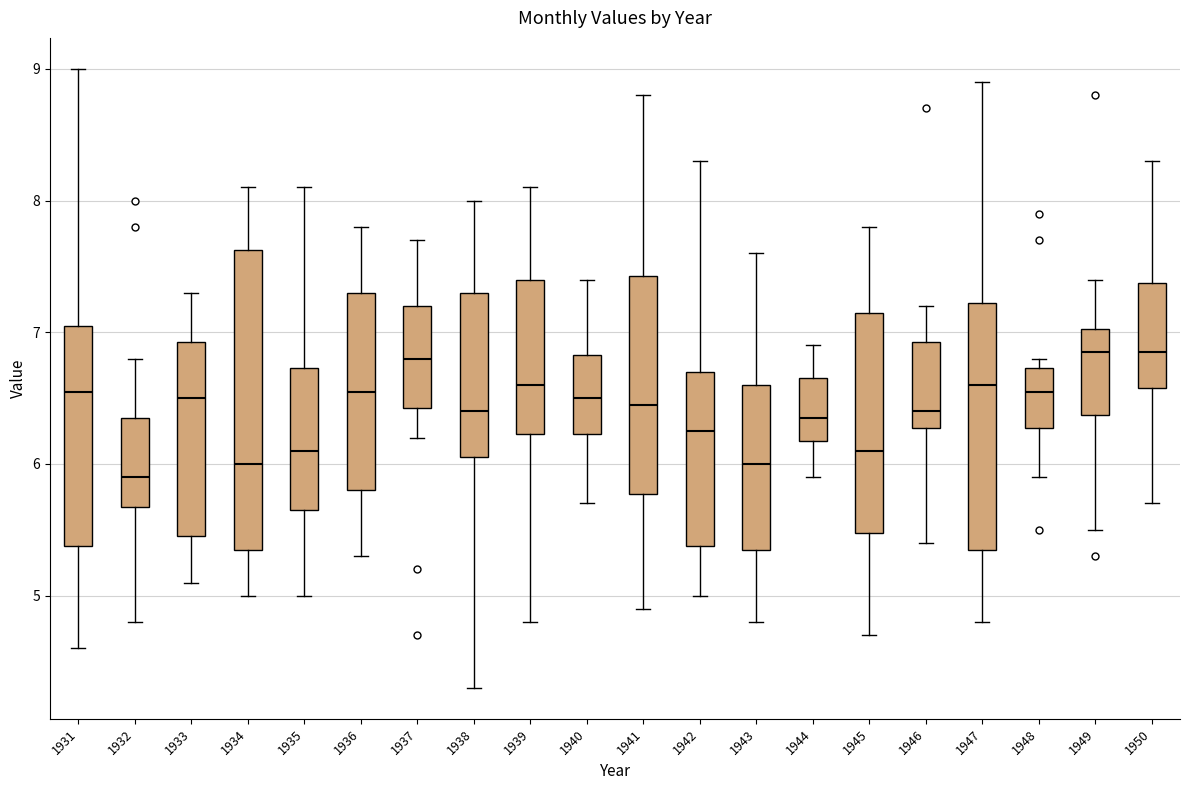

Reading left to right, read every box against the y-axis: the position of its median line, the range the box covers, and the ends of its whiskers. The values are not printed on the chart, so give them approximately, as read against the axis.

1931: median 6.6, box 5.4 to 7.1, whiskers 4.6 to 9.0
1932: median 5.9, box 5.7 to 6.4, whiskers 4.8 to 6.8
1933: median 6.5, box 5.5 to 6.9, whiskers 5.1 to 7.3
1934: median 6.0, box 5.4 to 7.6, whiskers 5.0 to 8.1
1935: median 6.1, box 5.7 to 6.7, whiskers 5.0 to 8.1
1936: median 6.6, box 5.8 to 7.3, whiskers 5.3 to 7.8
1937: median 6.8, box 6.4 to 7.2, whiskers 6.2 to 7.7
1938: median 6.4, box 6.1 to 7.3, whiskers 4.3 to 8.0
1939: median 6.6, box 6.2 to 7.4, whiskers 4.8 to 8.1
1940: median 6.5, box 6.2 to 6.8, whiskers 5.7 to 7.4
1941: median 6.5, box 5.8 to 7.4, whiskers 4.9 to 8.8
1942: median 6.3, box 5.4 to 6.7, whiskers 5.0 to 8.3
1943: median 6.0, box 5.4 to 6.6, whiskers 4.8 to 7.6
1944: median 6.4, box 6.2 to 6.7, whiskers 5.9 to 6.9
1945: median 6.1, box 5.5 to 7.2, whiskers 4.7 to 7.8
1946: median 6.4, box 6.3 to 6.9, whiskers 5.4 to 7.2
1947: median 6.6, box 5.4 to 7.2, whiskers 4.8 to 8.9
1948: median 6.6, box 6.3 to 6.7, whiskers 5.9 to 6.8
1949: median 6.9, box 6.4 to 7.0, whiskers 5.5 to 7.4
1950: median 6.9, box 6.6 to 7.4, whiskers 5.7 to 8.3